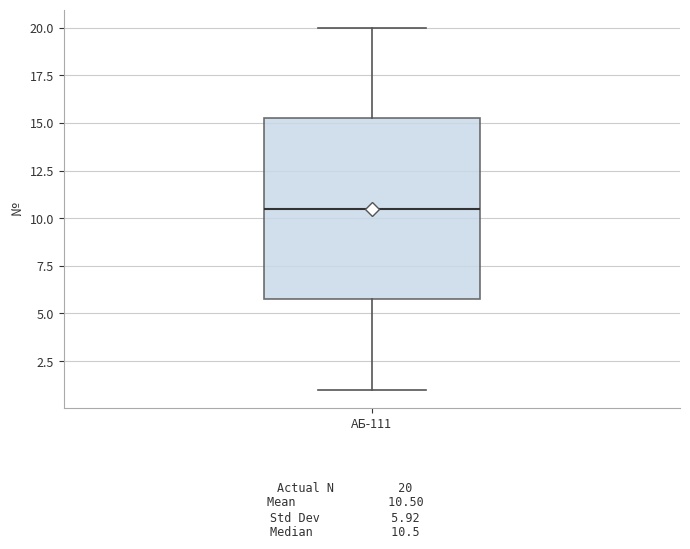

Read this box plot against the y-axis: the position of the median line, the range covered by the box, and the ends of both whiskers. The values are not printed on the chart, so give them approximately, as read against the axis.

median 10.5, box 6.0 to 15.5, whiskers 1.0 to 20.0